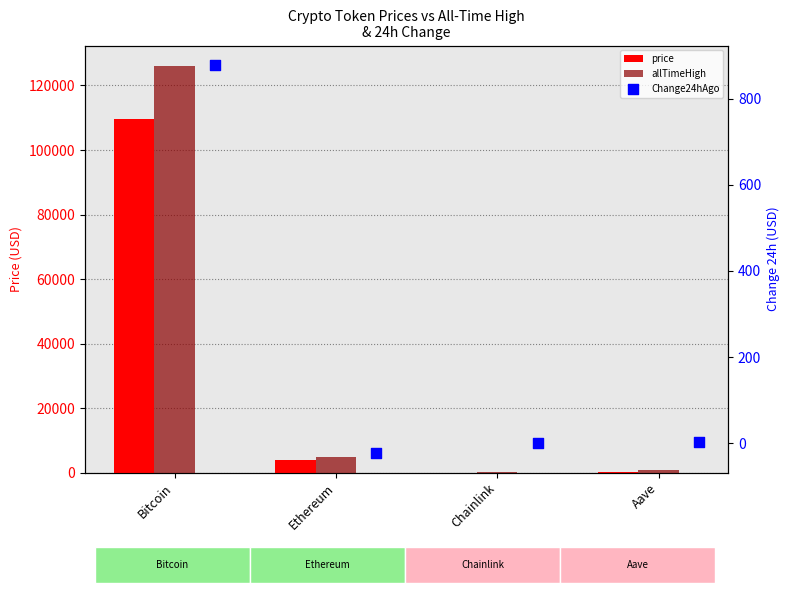

What are all the series names shown in the legend?

price, allTimeHigh, Change24hAgo